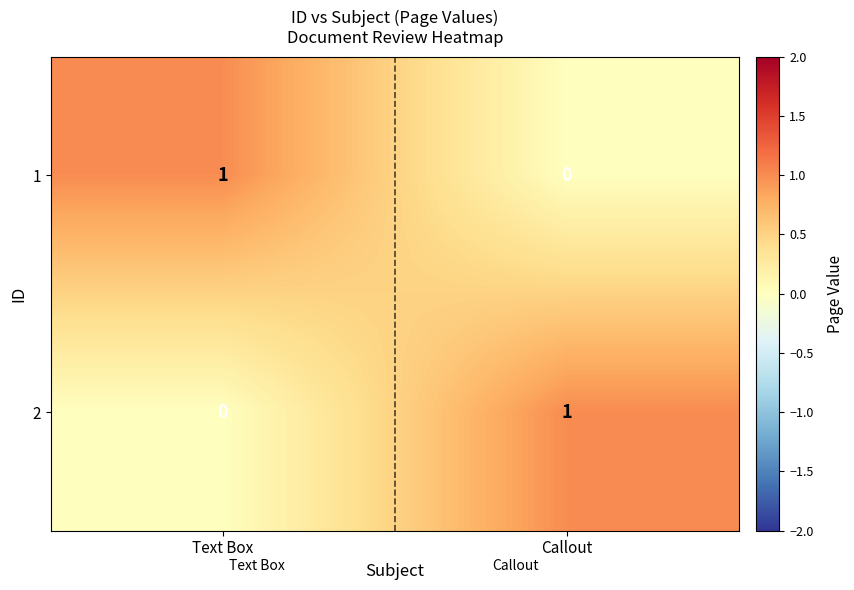

Reading right to left, extract all data points from this chart.

1: 0	1
2: 1	0